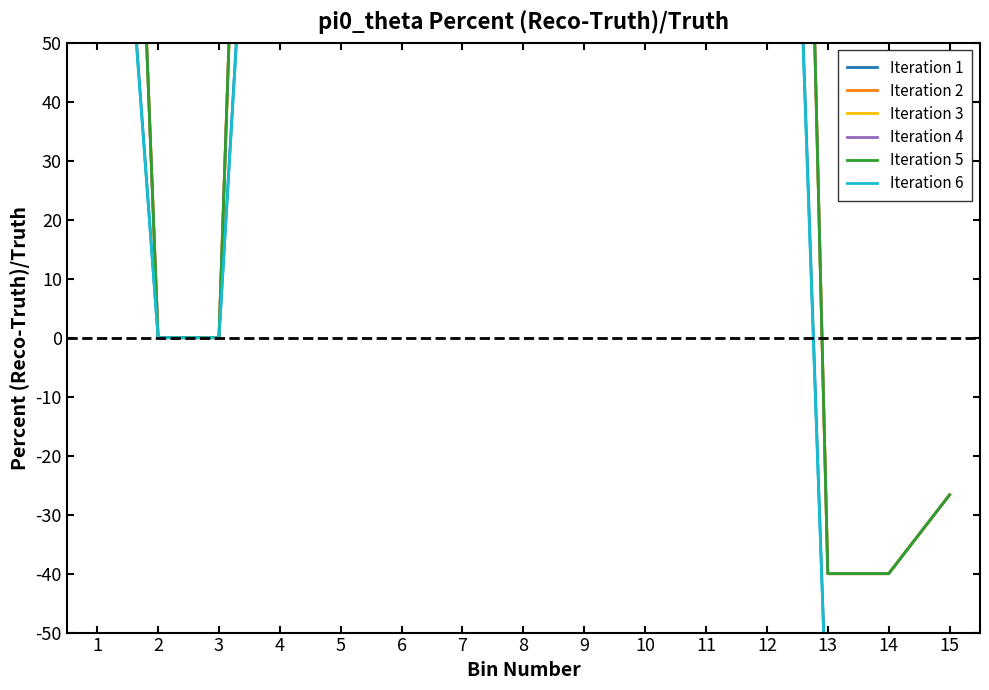

True or false: Iteration 2 has more than 0 interior local peaks.

False